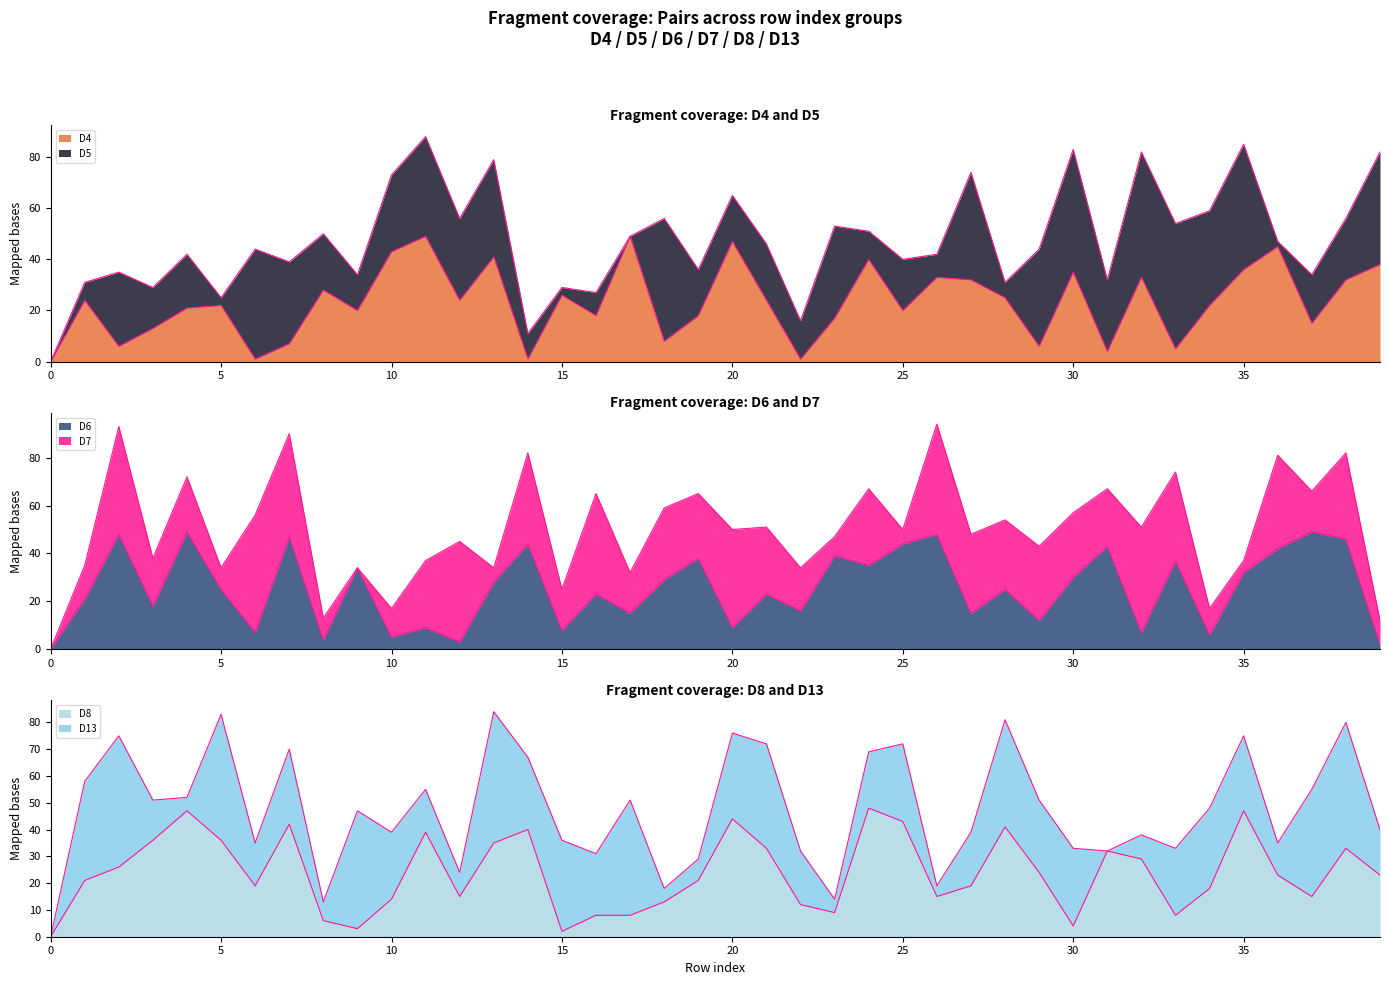

Which series has the largest total across all categories?

D6